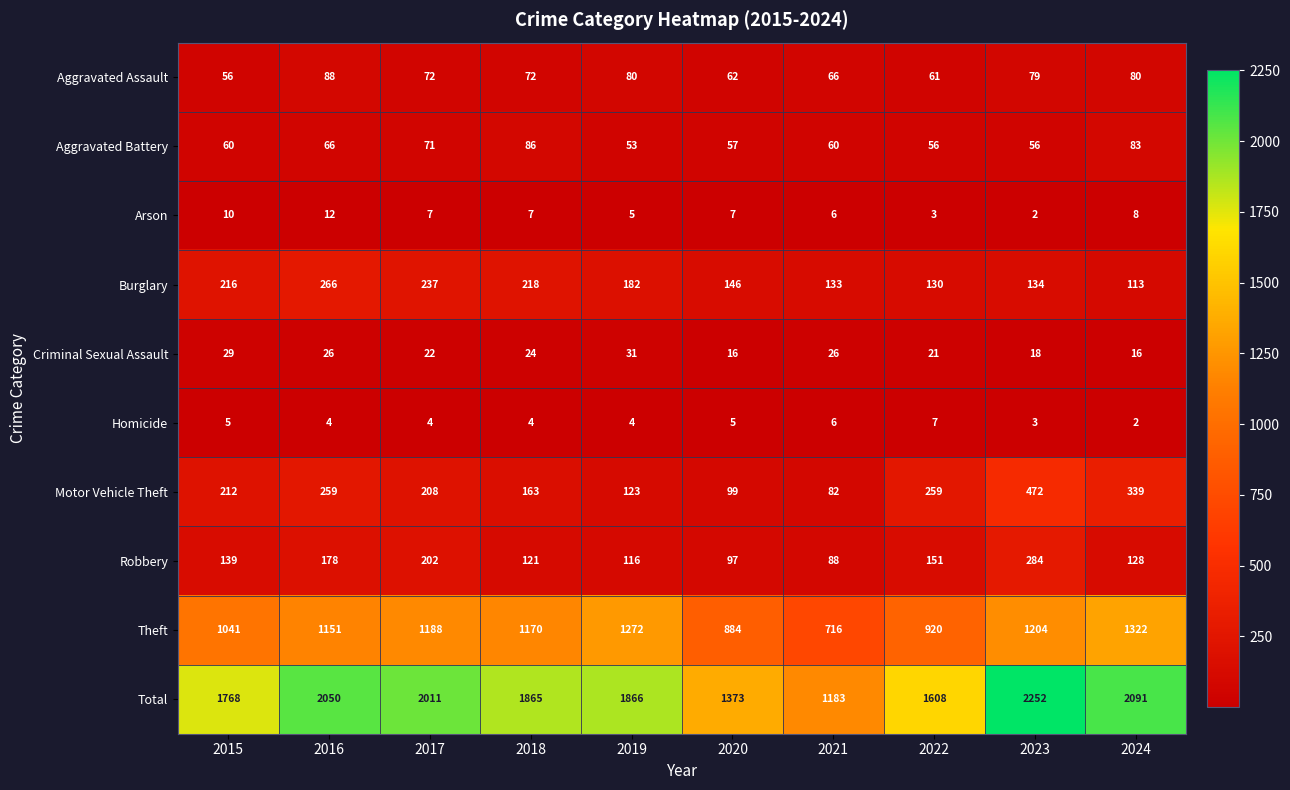

Rank the series at 2018 from lowest to highest value.

Homicide, Arson, Criminal Sexual Assault, Aggravated Assault, Aggravated Battery, Robbery, Motor Vehicle Theft, Burglary, Theft, Total